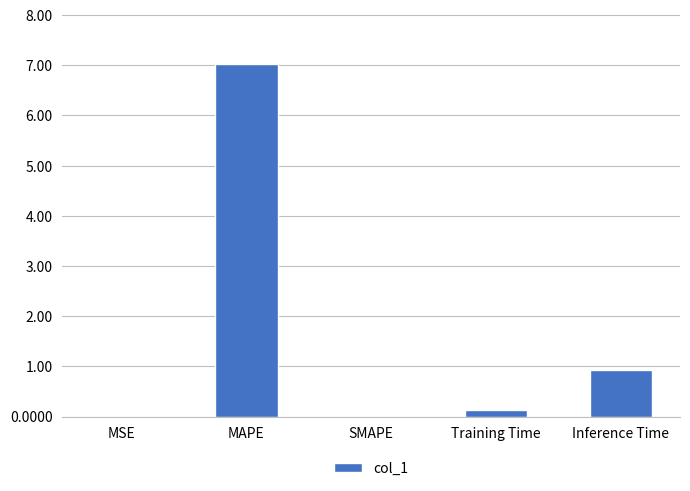

The chart shows a value of 0.0 at SMAPE. True or false?

True